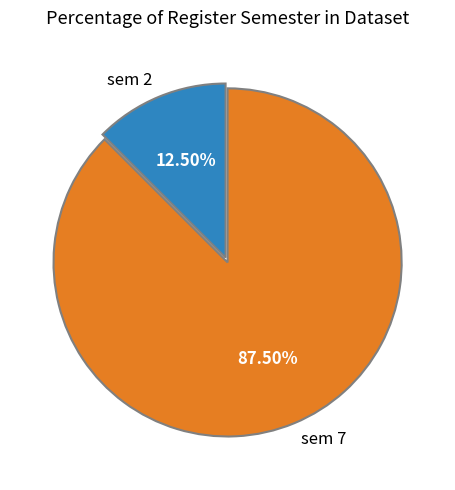

Is the sum of sem 7 and sem 2 greater than half?

Yes